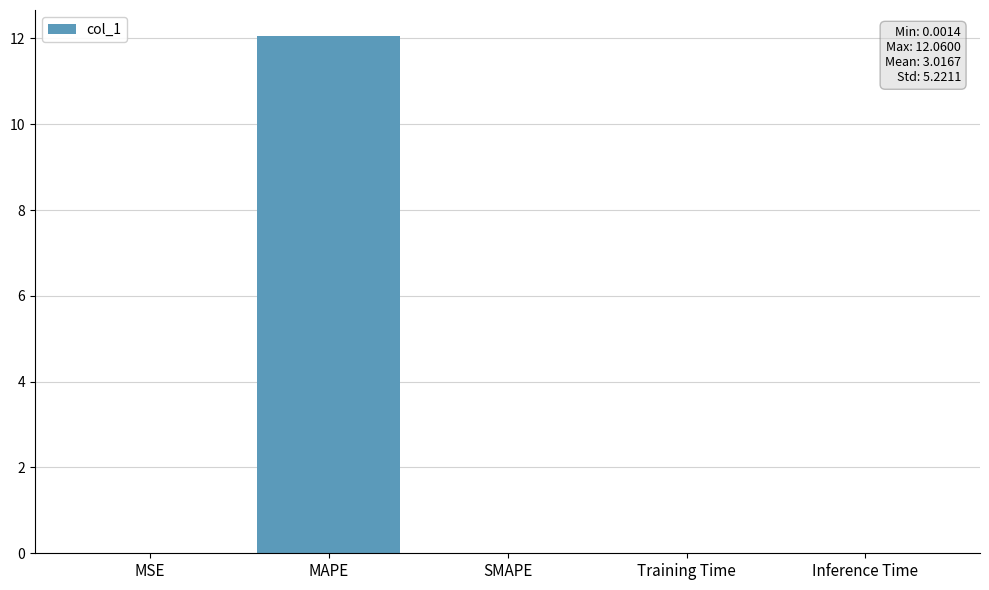

Is it true that the value at MAPE is 18.5?

False